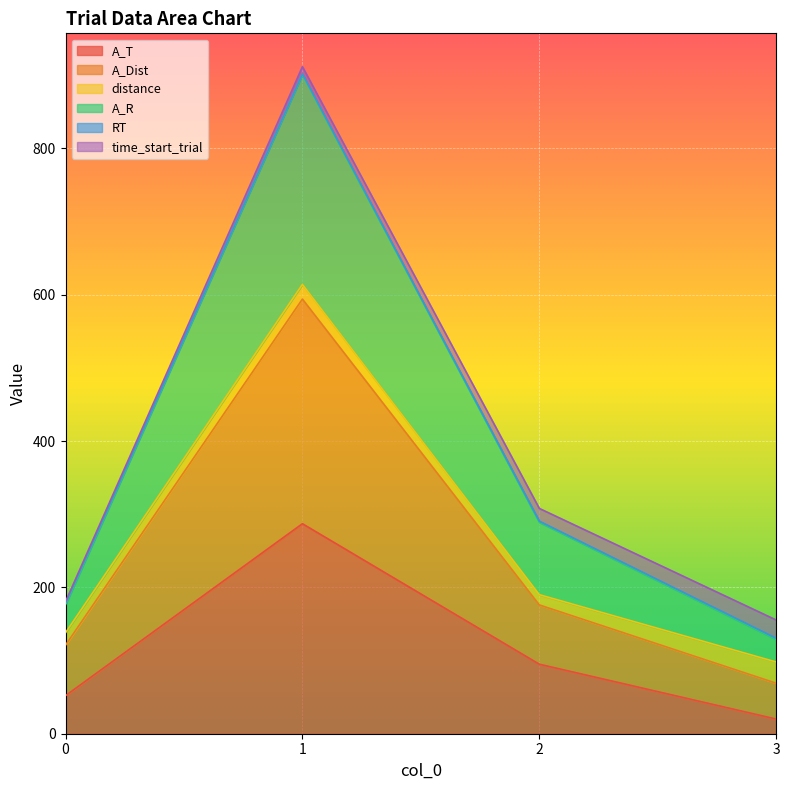

What is the sum of the A_T values at 3 and 1?

307.0